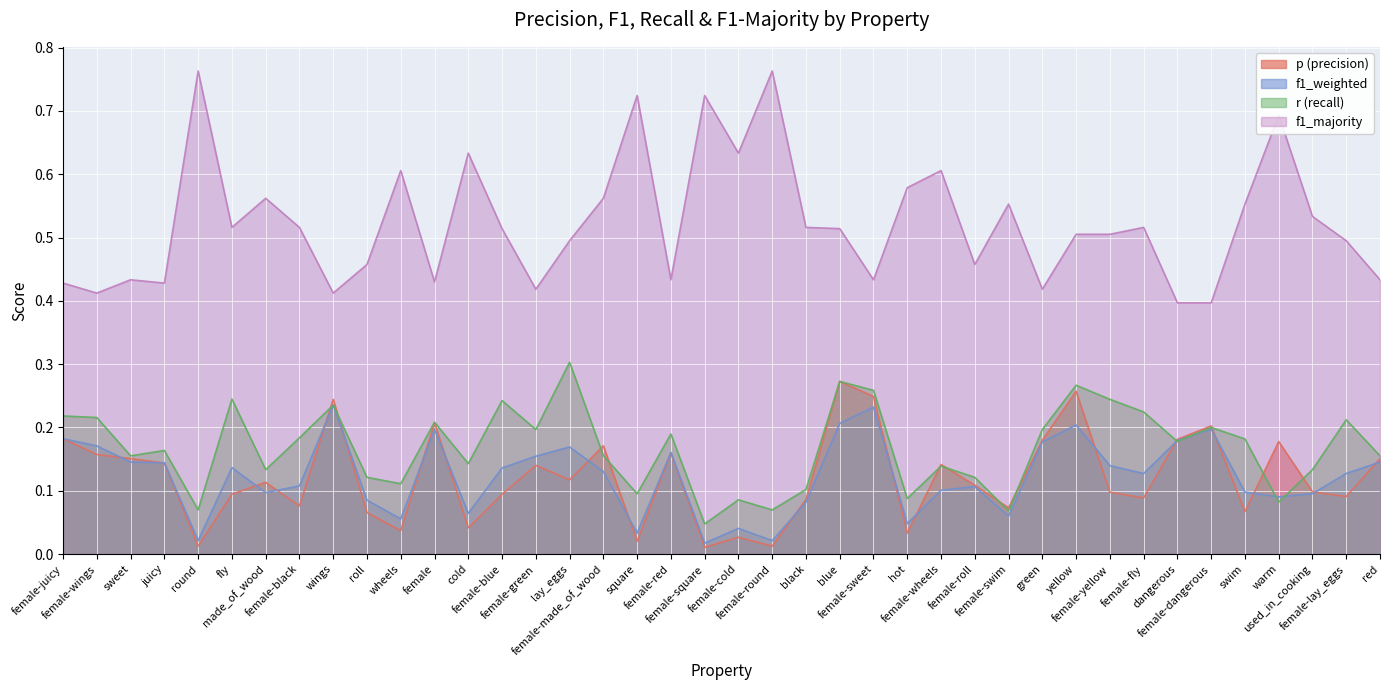

How many lines are shown in the chart?

4